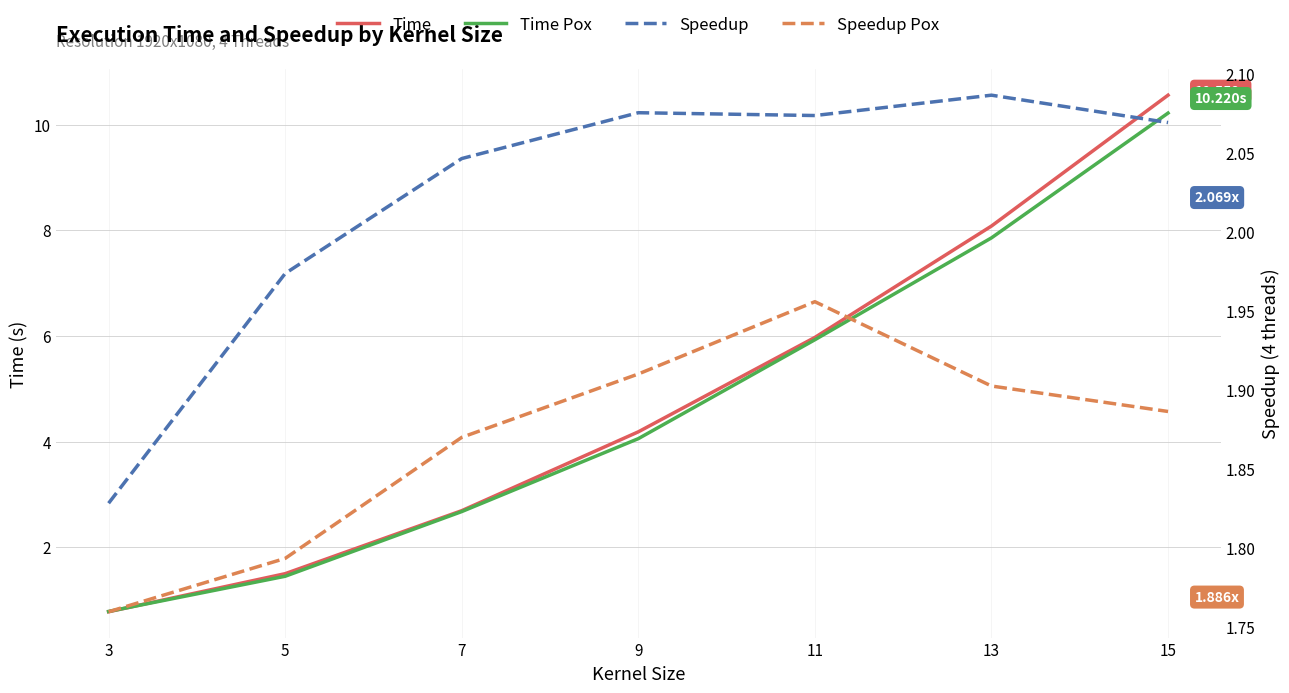

True or false: Speedup Pox and Time cross at least once.

True